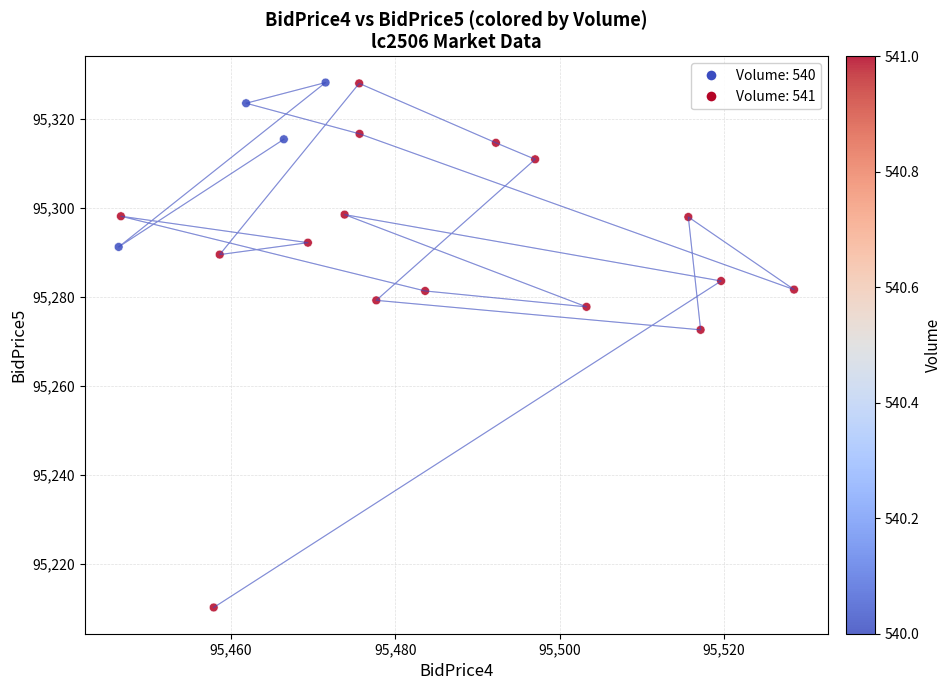

What is the range of X values (max minus min)?

82.2